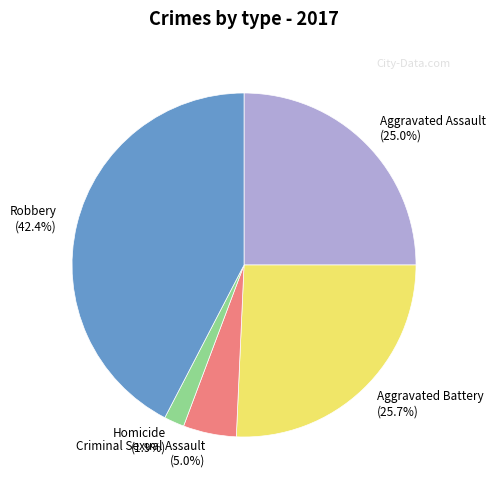

Does Aggravated Assault account for over 50% of the chart?

No